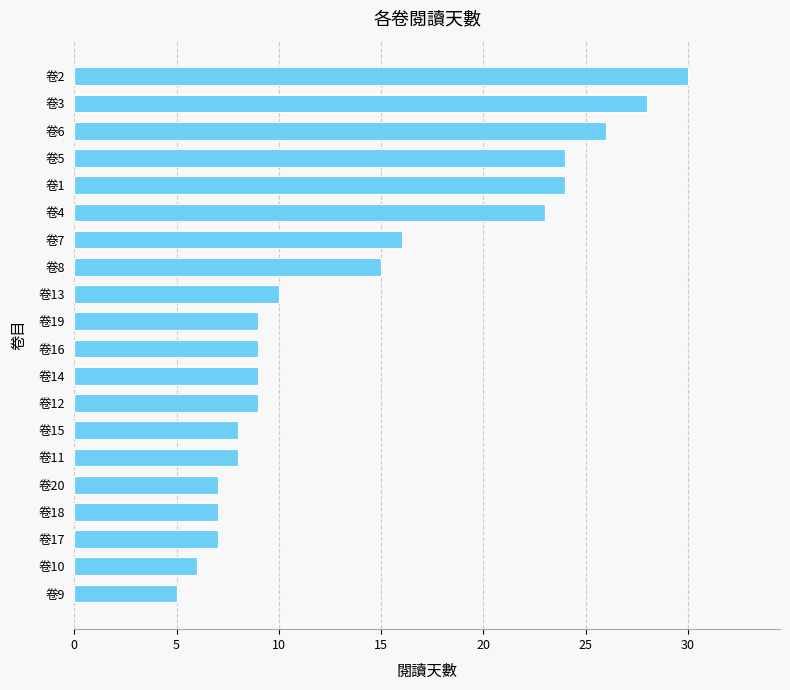

At which category does the chart reach its peak across all series?

卷2